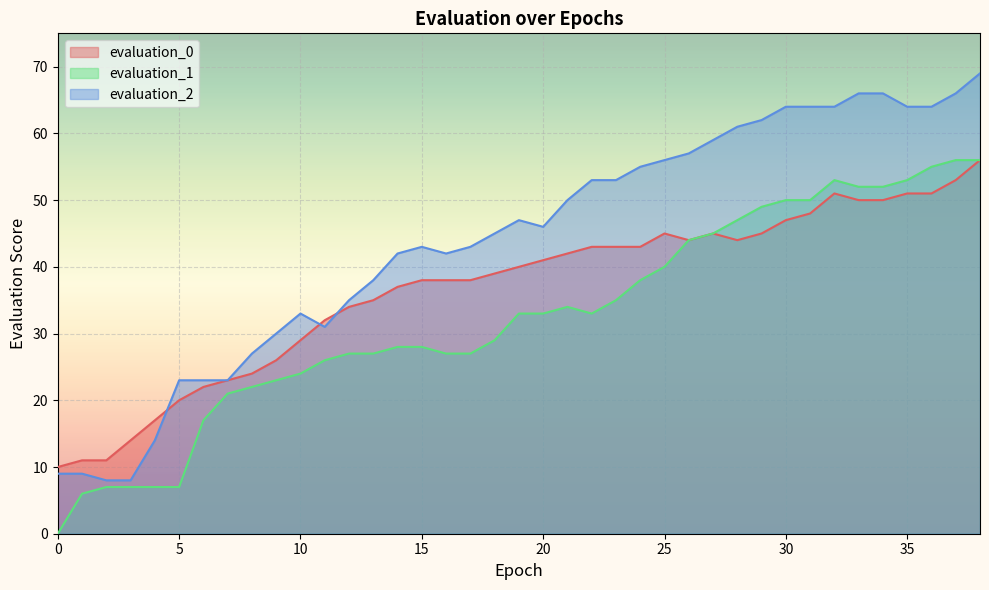

What is the value of the evaluation_2 point at the 13th from the left?

35